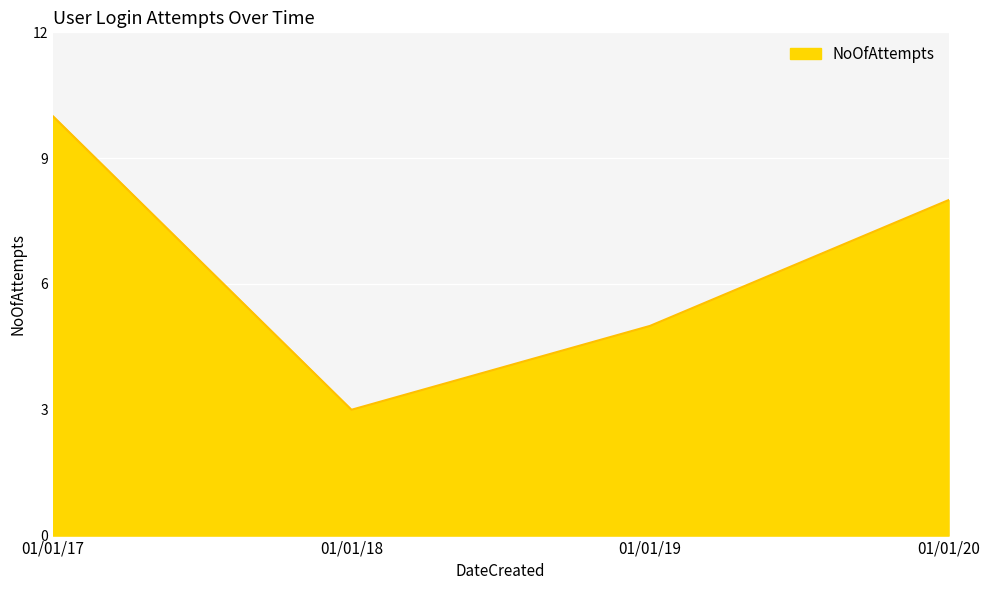

Count the number of data series in this chart.

1